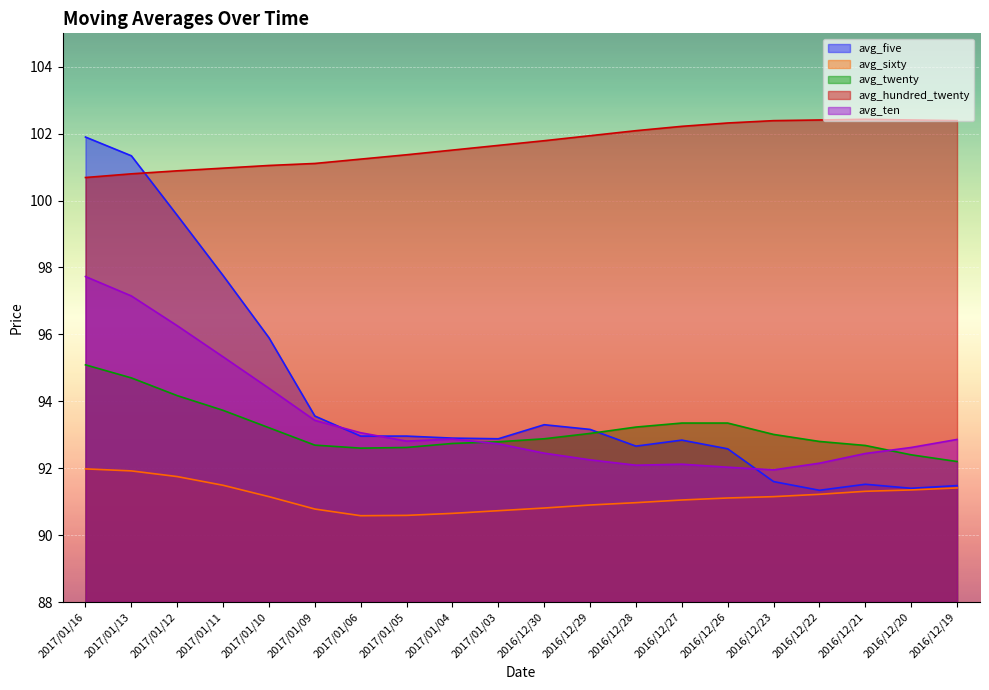

What is the greatest value displayed?

102.4